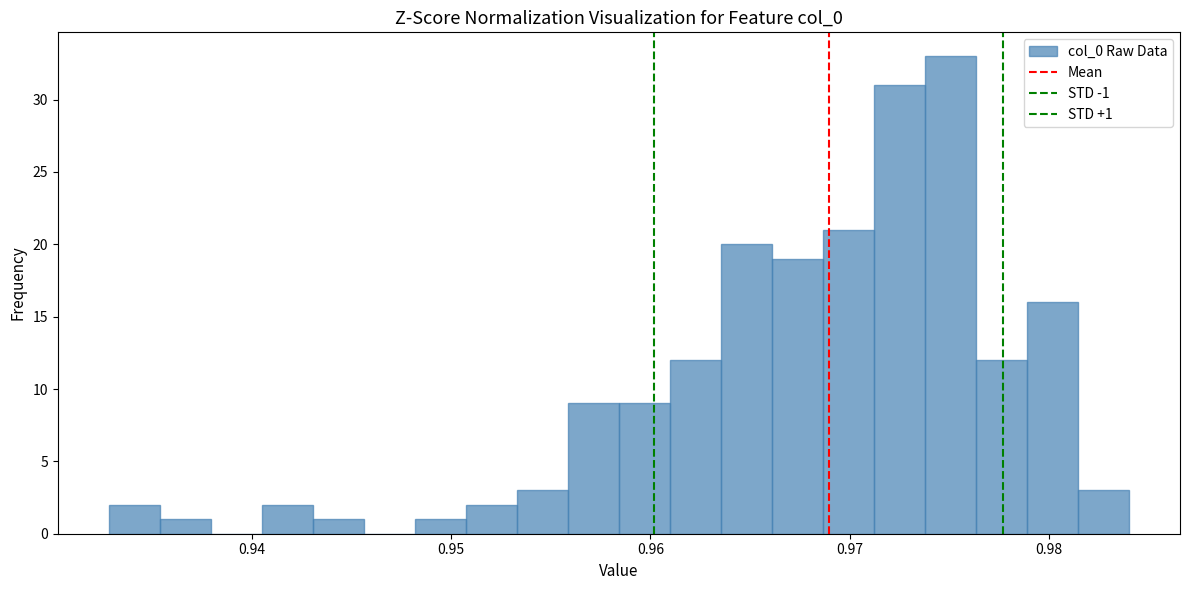

Around what value on the x-axis is the tallest bar? Give the approximate position of its centre, as read against the axis.

0.975